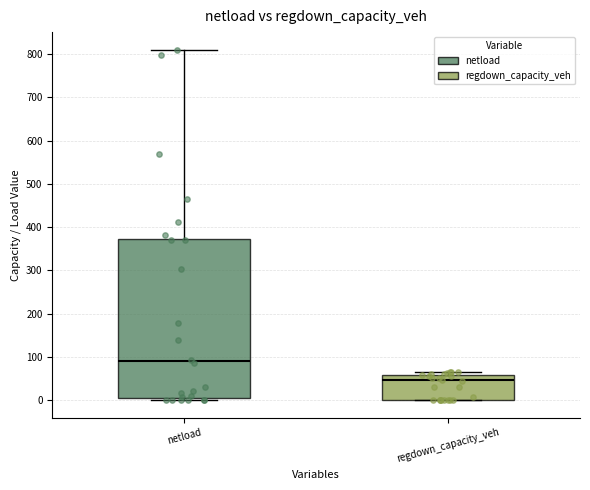

Which box has the highest median line?

netload